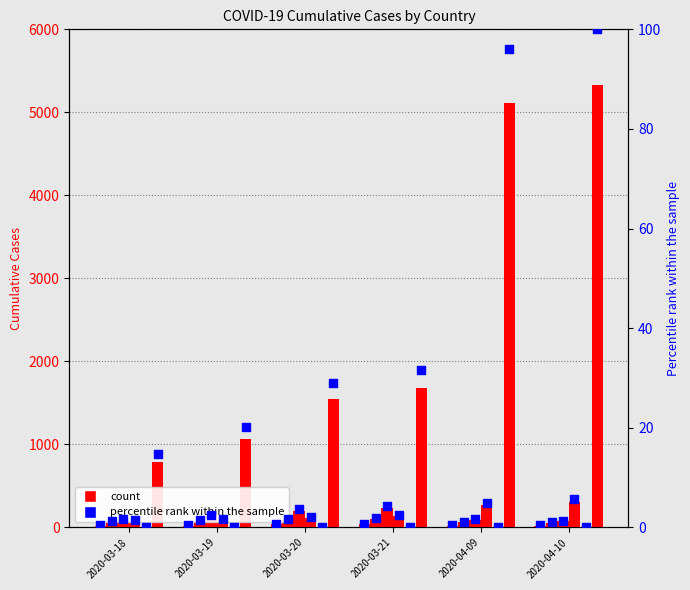

Is the value of Afghanistan at 2020-04-09 greater than the value of Albania at 2020-03-21?

No